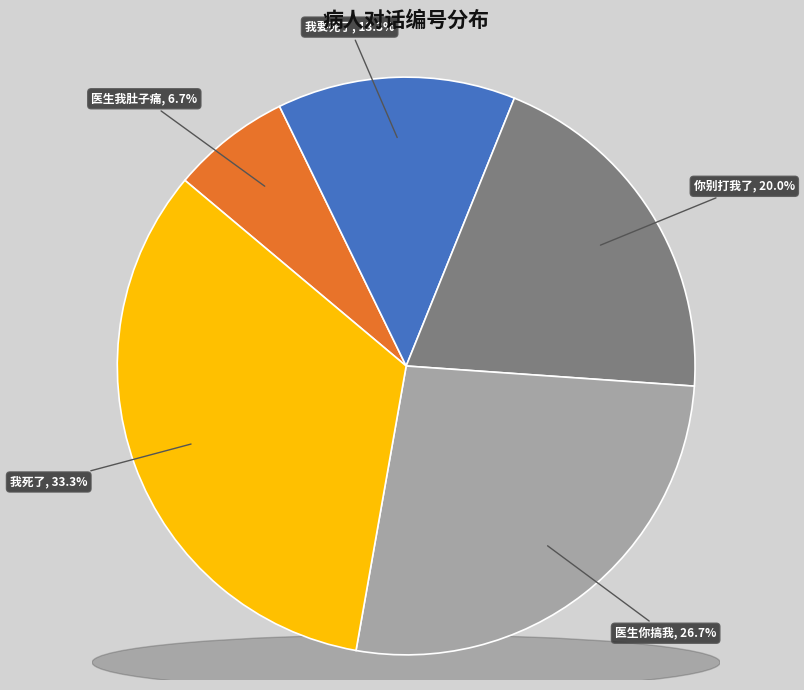

To the nearest percent, what is the difference between the 医生你搞我 and 我死了 slice percentages?

7%